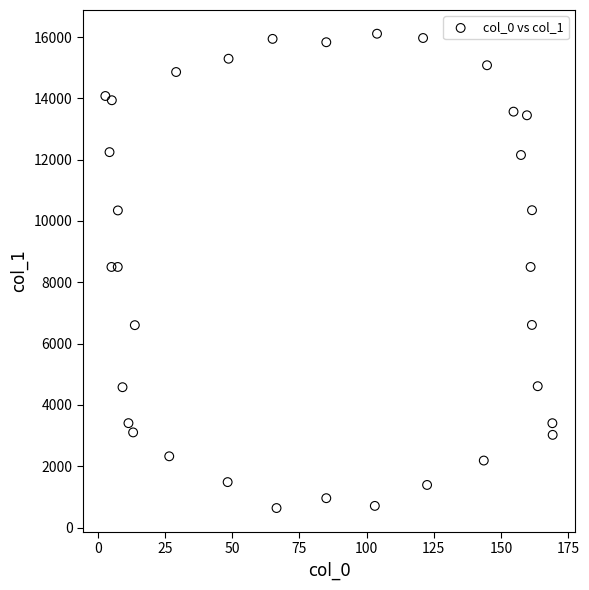

What is the range of X values (max minus min)?

166.5